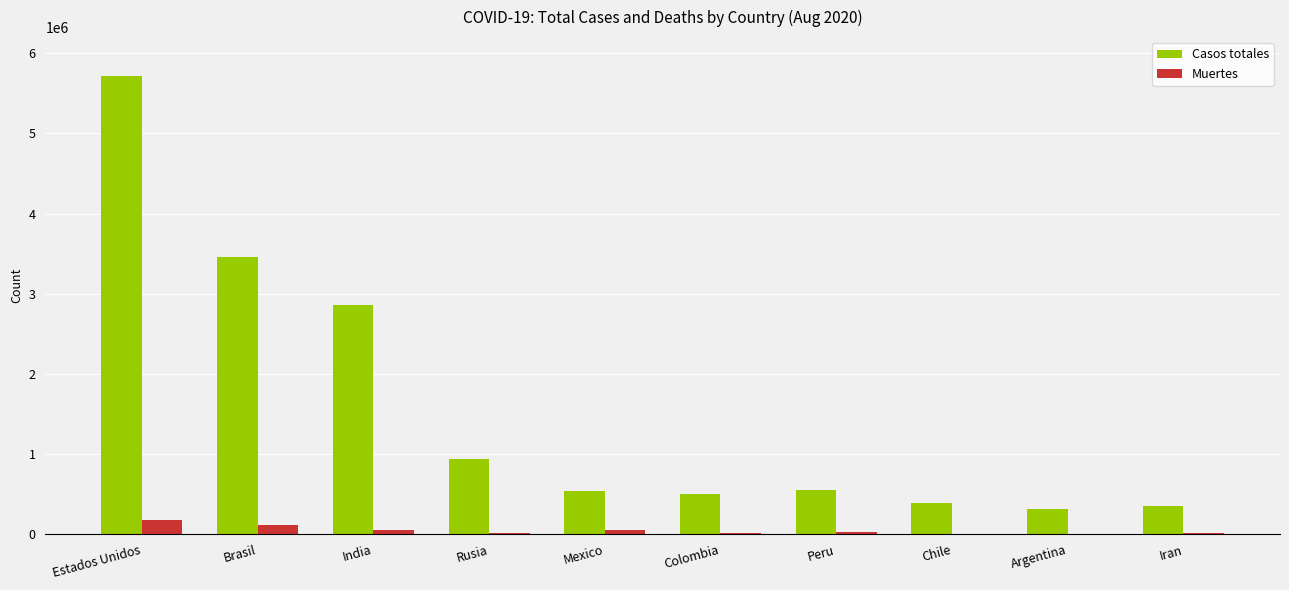

At which label is Casos totales closest to 3011112?

India